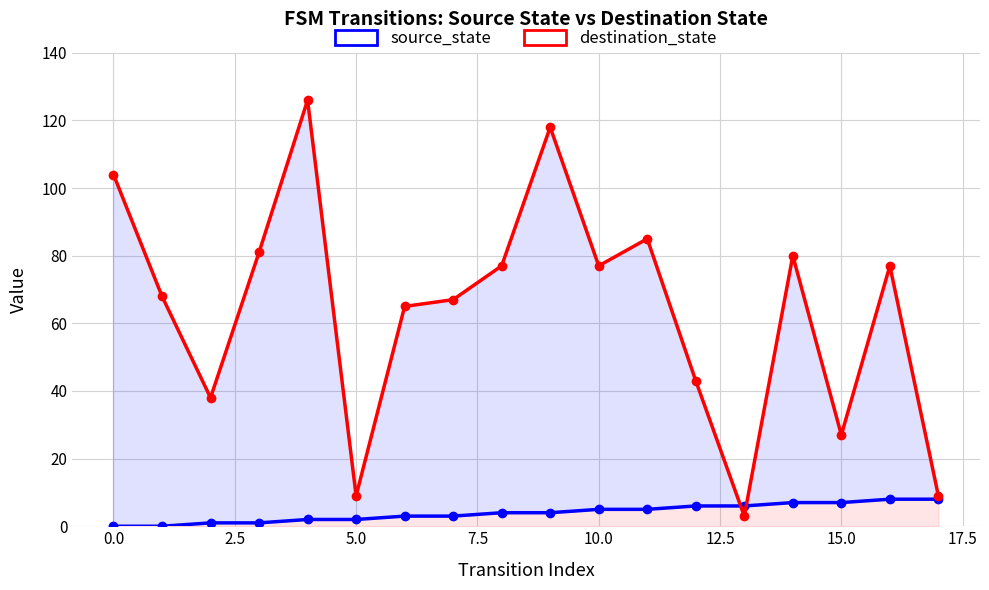

What is the sum of the destination_state values at 12 and 17?

52